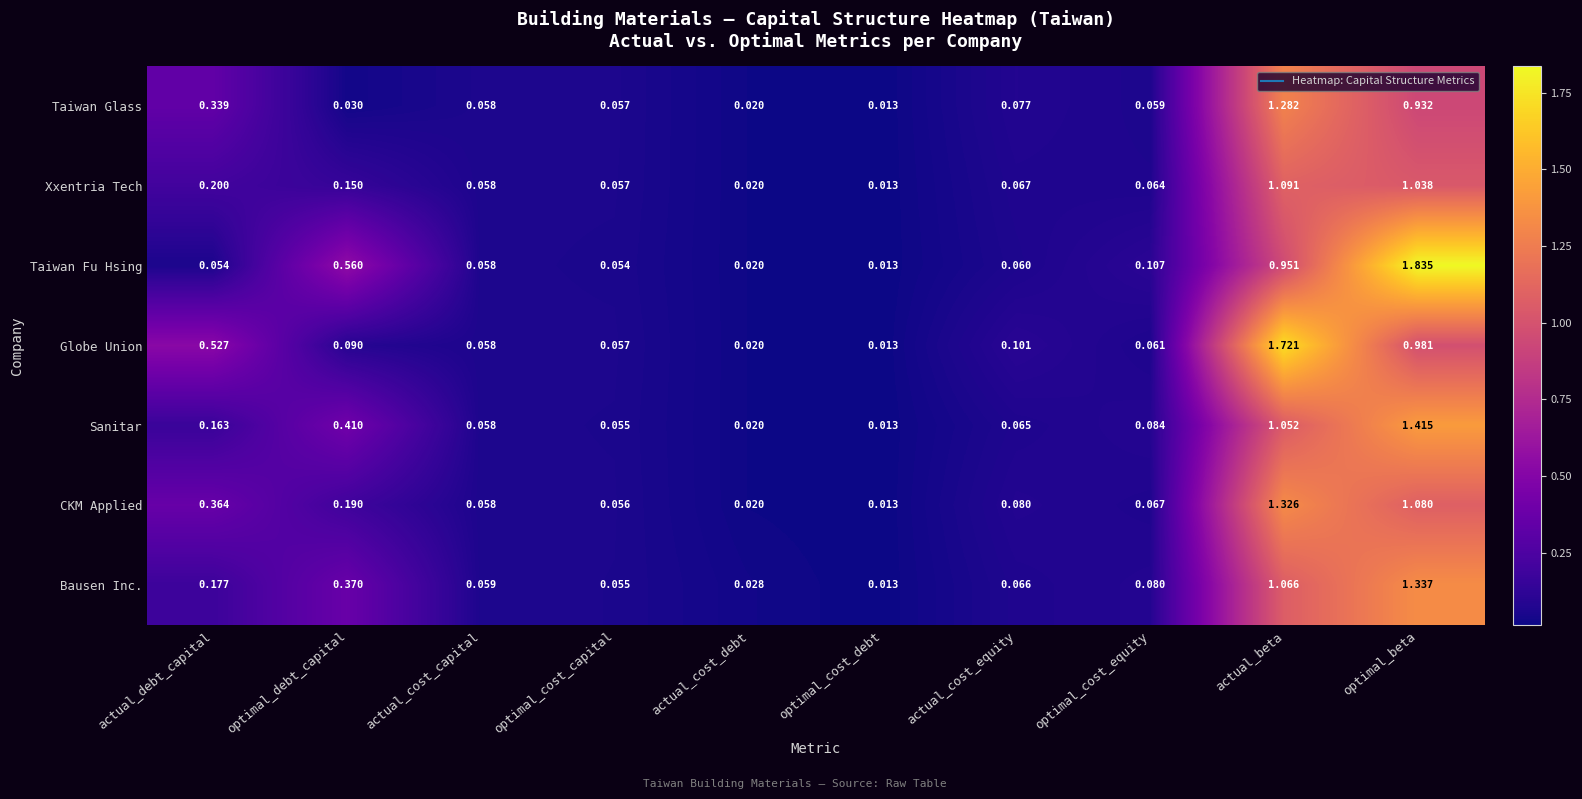

List the labels in order of Xxentria Tech value, smallest first.

optimal_cost_debt, actual_cost_debt, optimal_cost_capital, actual_cost_capital, optimal_cost_equity, actual_cost_equity, optimal_debt_capital, actual_debt_capital, optimal_beta, actual_beta